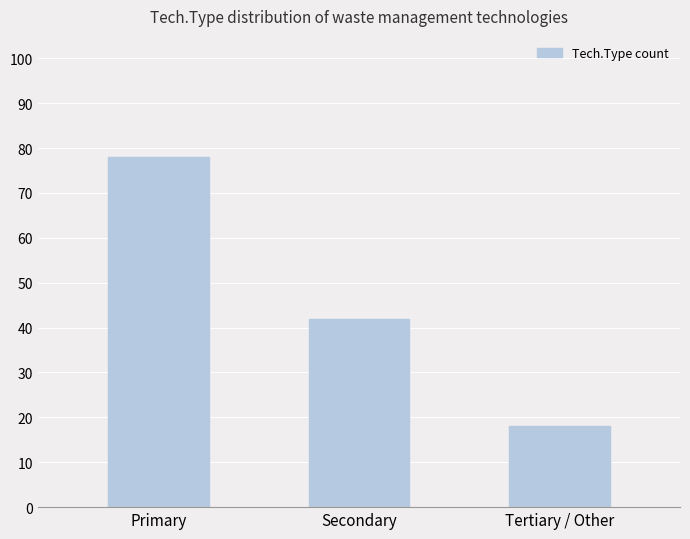

Reading left to right, what are all the values shown in this chart?

Primary=78	Secondary=42	Tertiary / Other=18